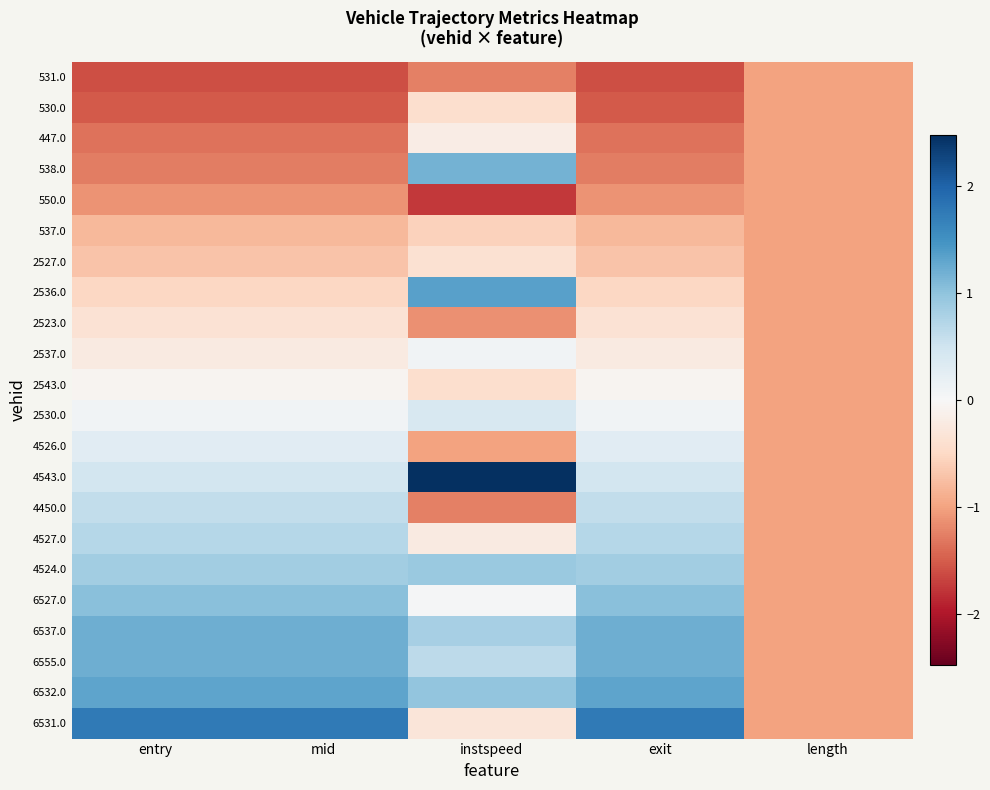

At which category does the chart reach its minimum across all series?

instspeed